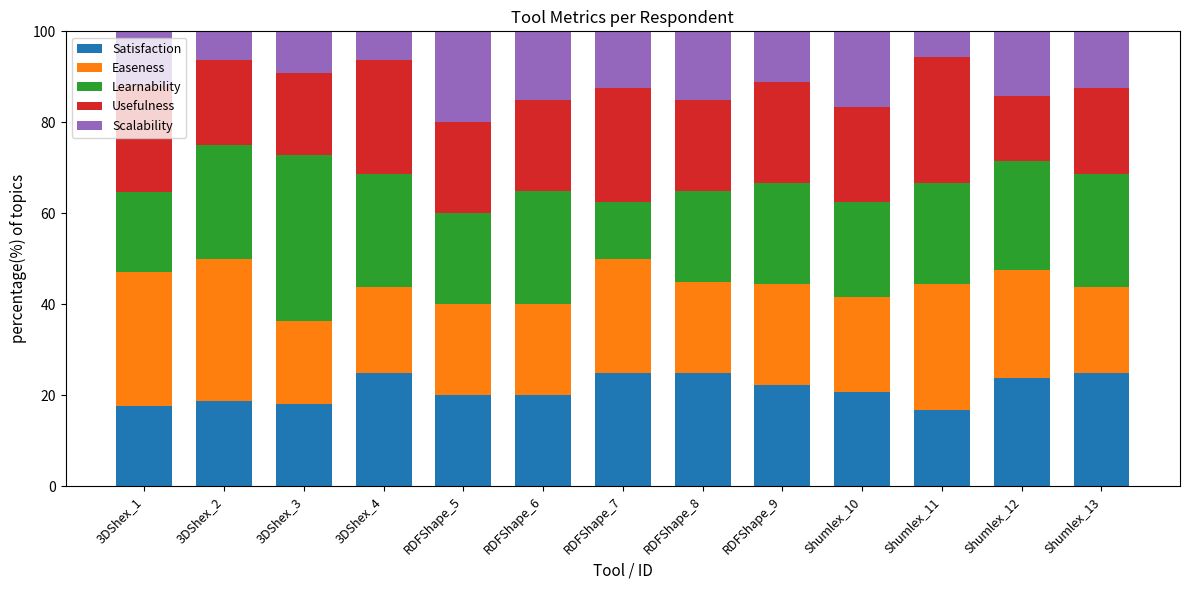

What is the total value across all series at Shumlex_11?

100.0